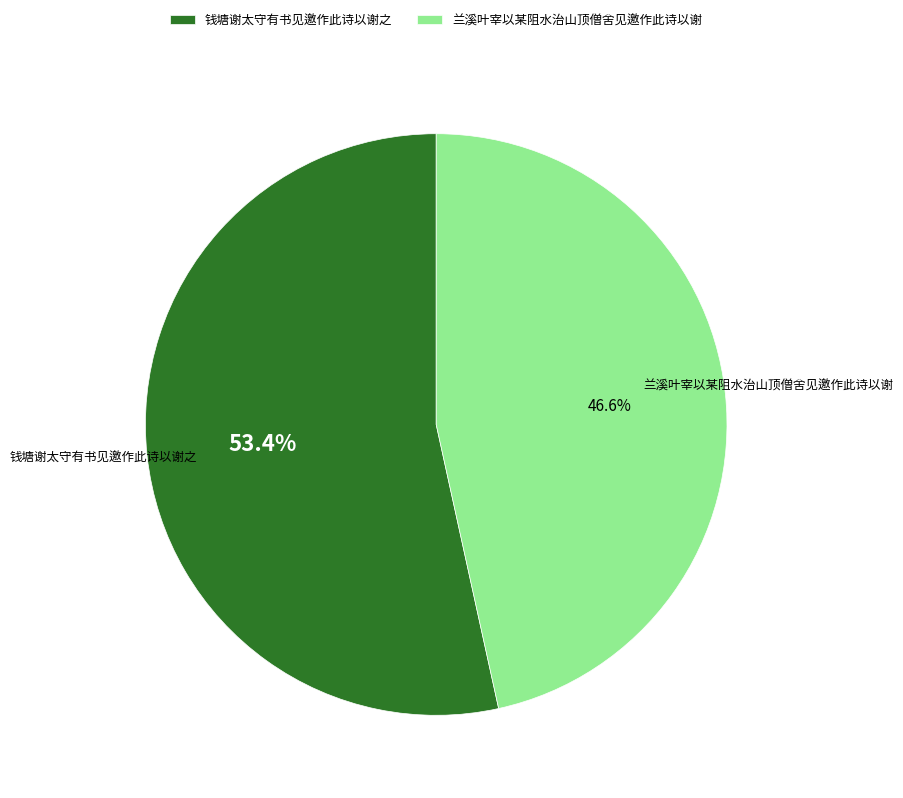

What is the majority slice?

钱塘谢太守有书见邀作此诗以谢之